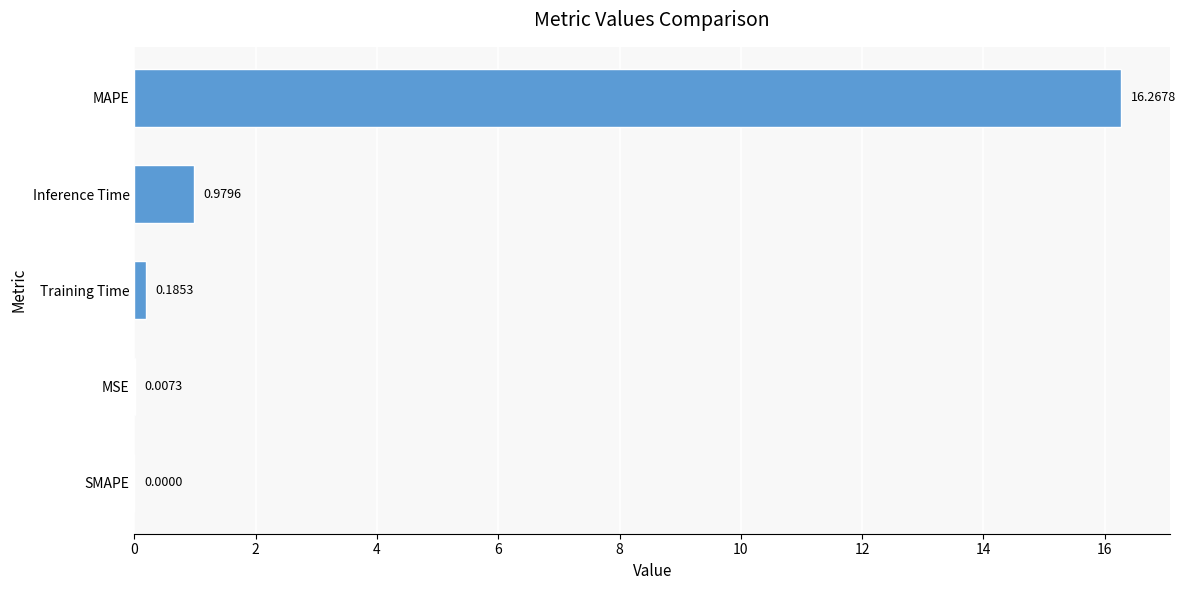

What is the change in value from Training Time to Inference Time?

+0.8